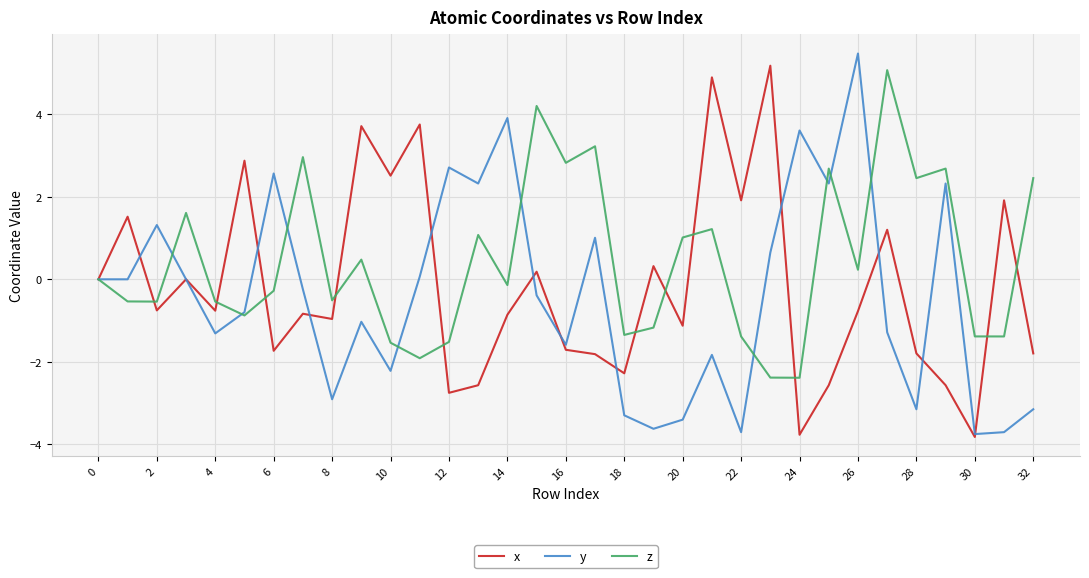

Which series has the largest total across all categories?

z